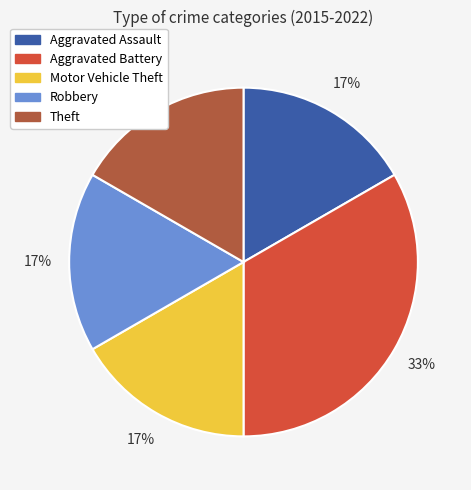

Approximately how many times larger is the value at Theft compared to Motor Vehicle Theft?

1.0